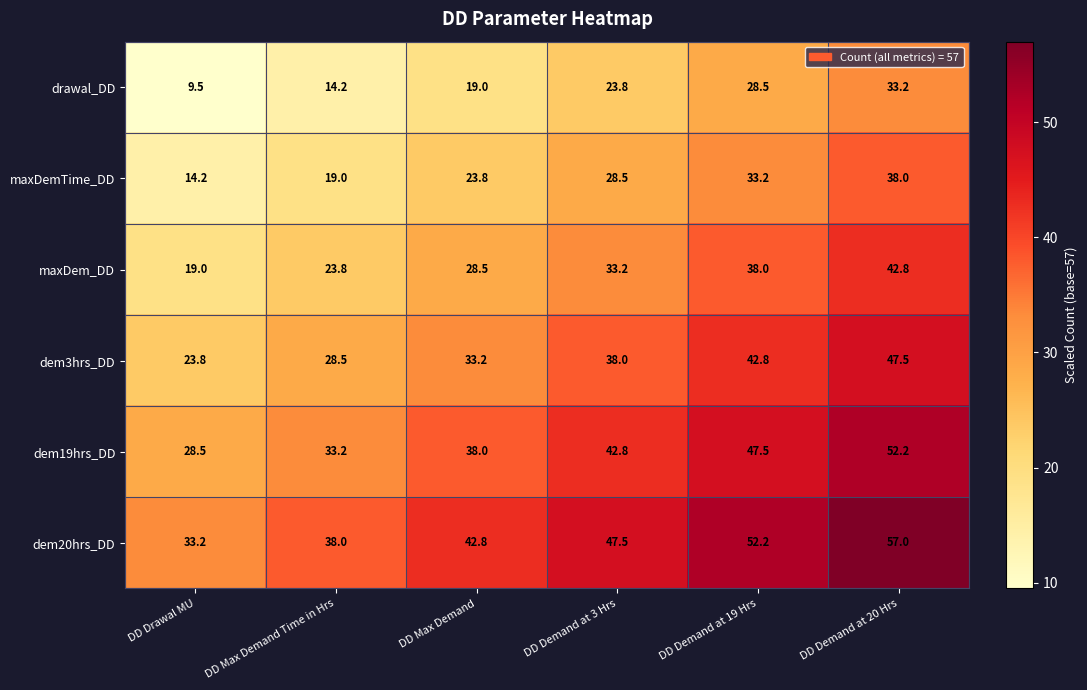

What is the sum of the maxDemTime_DD values at DD Demand at 3 Hrs and DD Max Demand Time in Hrs?

47.5